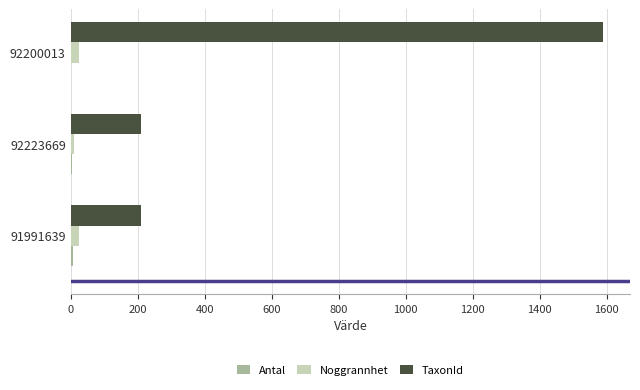

At which category is the sum across all series the highest?

92200013